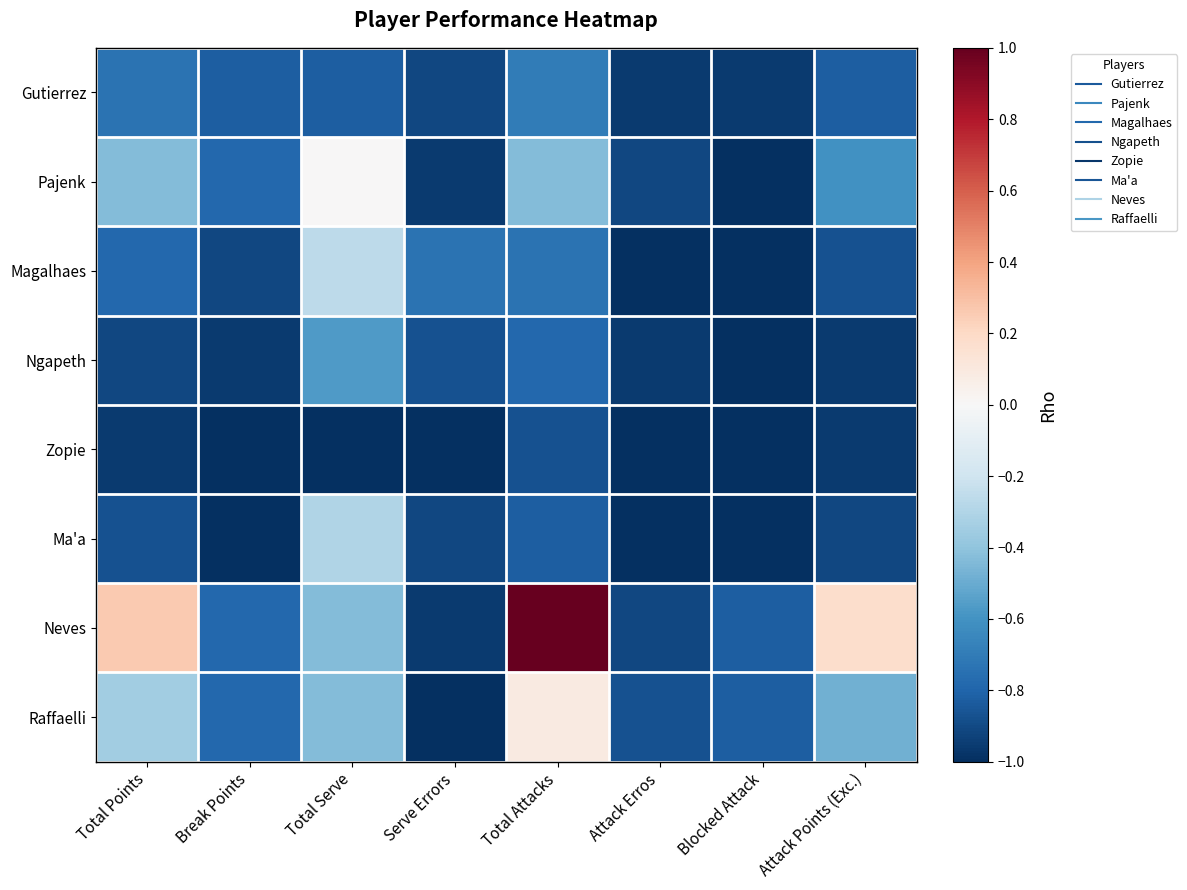

Which series changed the most between Attack Erros and Blocked Attack?

Neves